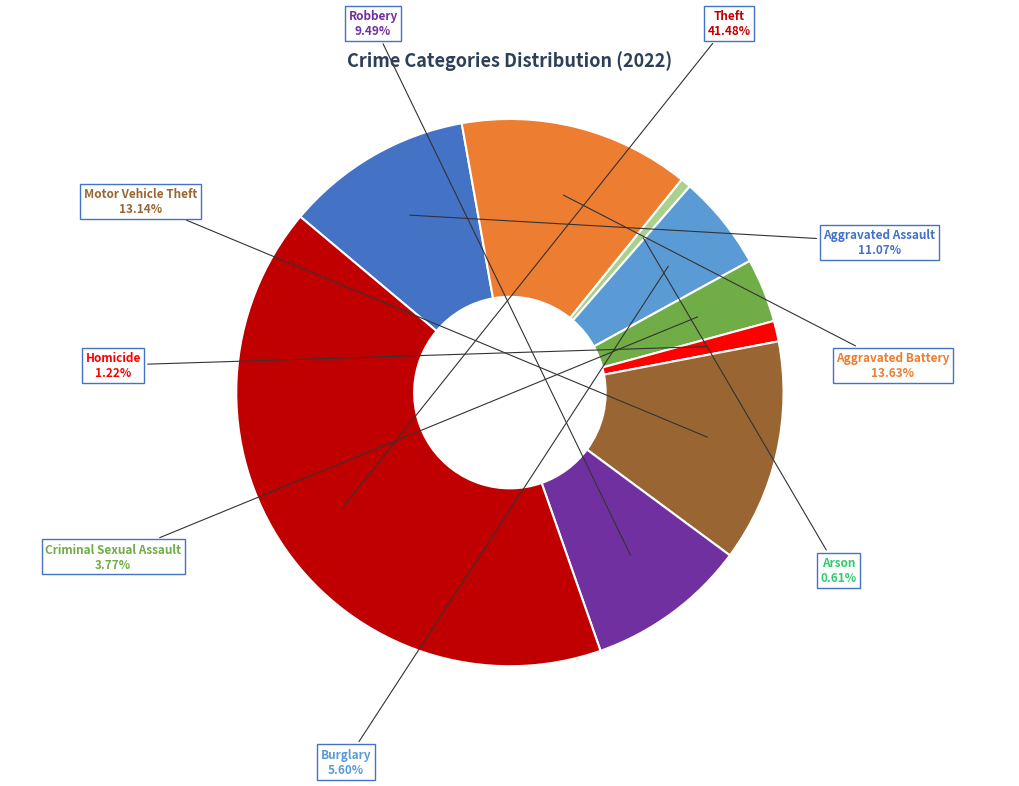

How many segments does this pie chart have?

9